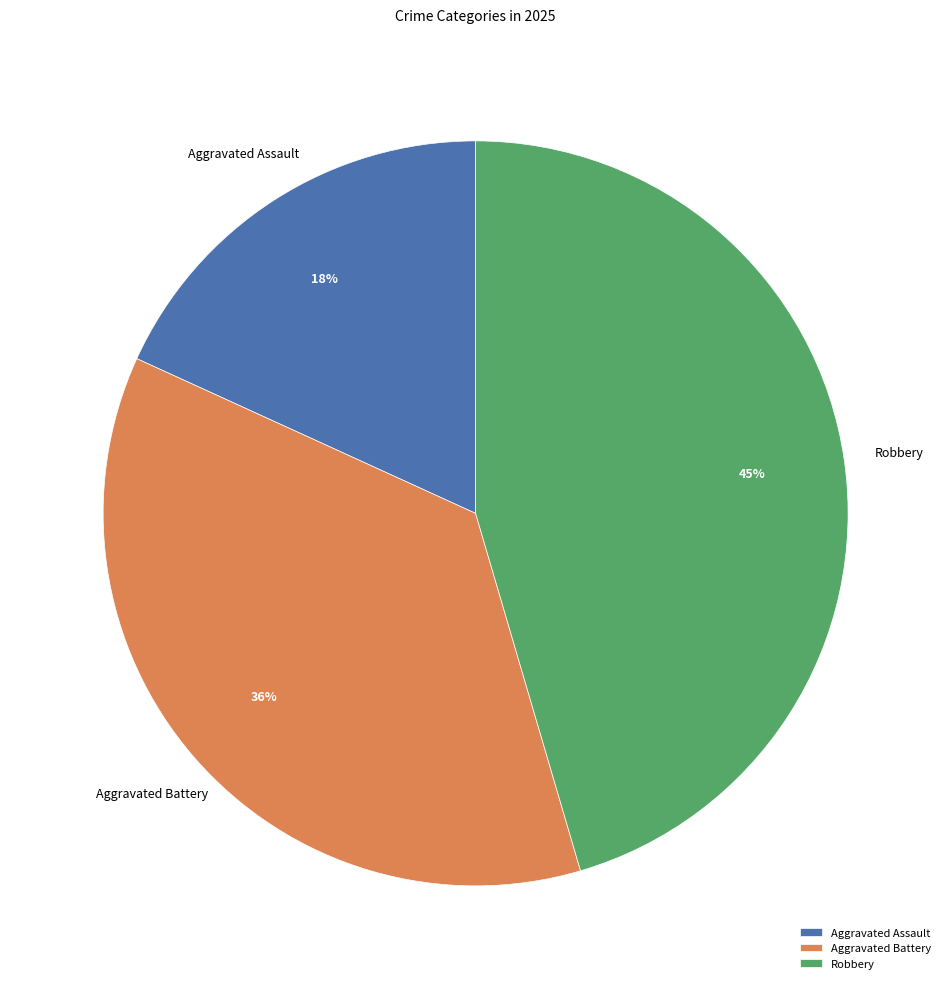

Does Robbery account for over 50% of the chart?

No